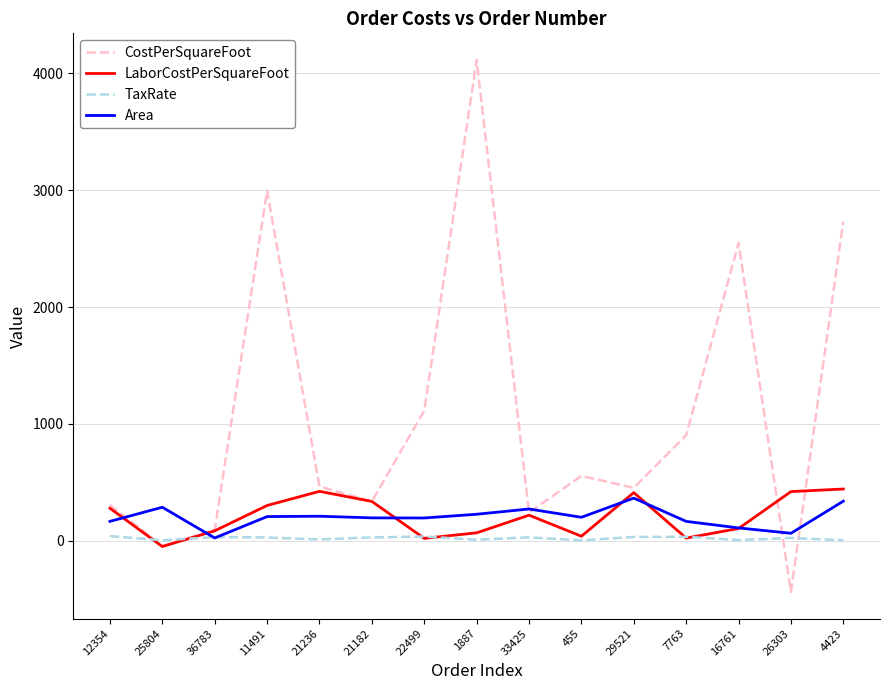

True or false: LaborCostPerSquareFoot has a value of 219.1 at 33425.

True